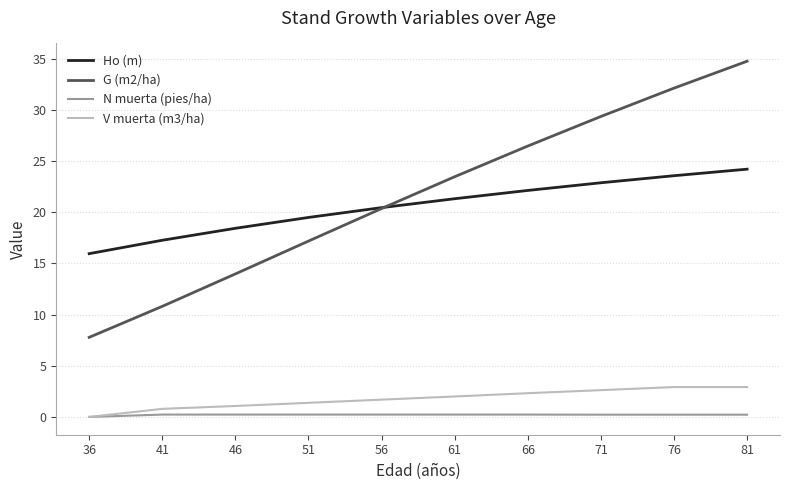

How many values in the G (m2/ha) series are below 23?

5